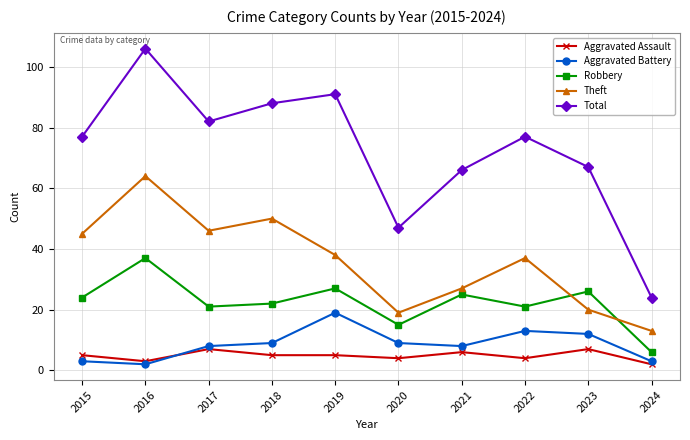

Reading left to right, transcribe all the data shown in this chart.

Aggravated Assault: 5	3	7	5	5	4	6	4	7	2
Aggravated Battery: 3	2	8	9	19	9	8	13	12	3
Robbery: 24	37	21	22	27	15	25	21	26	6
Theft: 45	64	46	50	38	19	27	37	20	13
Total: 77	106	82	88	91	47	66	77	67	24